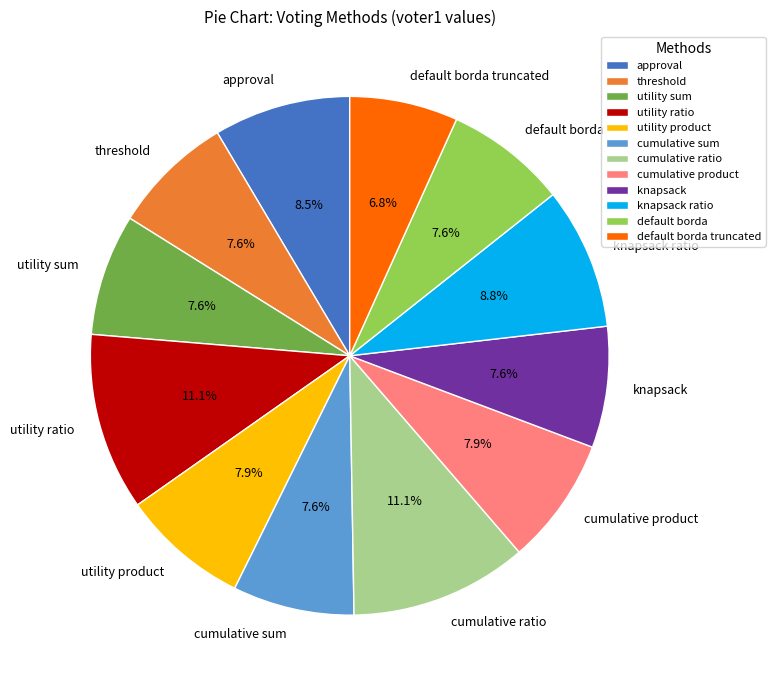

To the nearest percent, what portion does knapsack represent?

8%